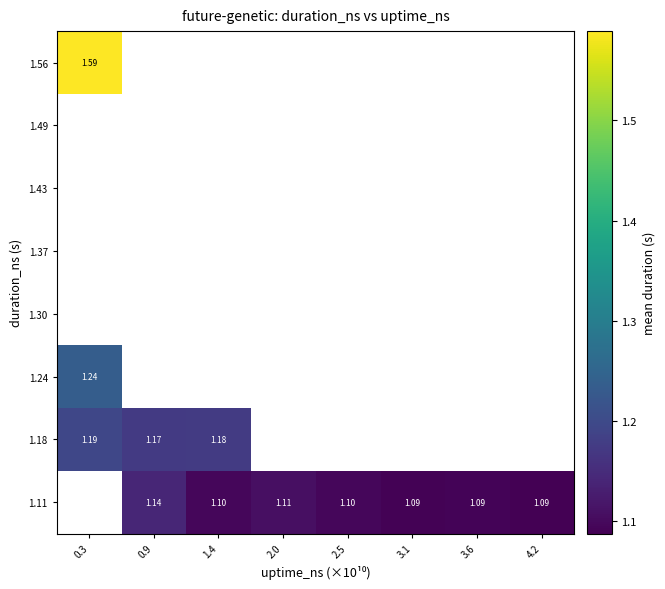

Between 2.0 and 4.2, which is larger?

2.0